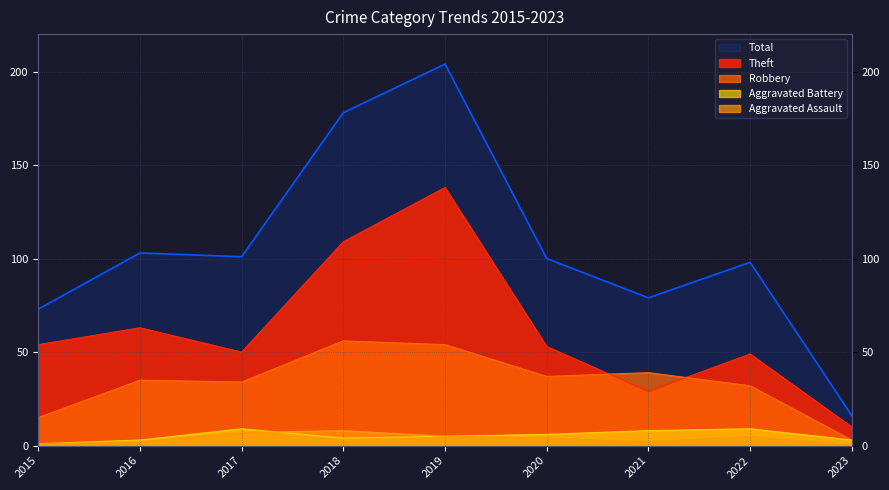

What is the difference between the maximum and minimum values in the Aggravated Assault series?

8